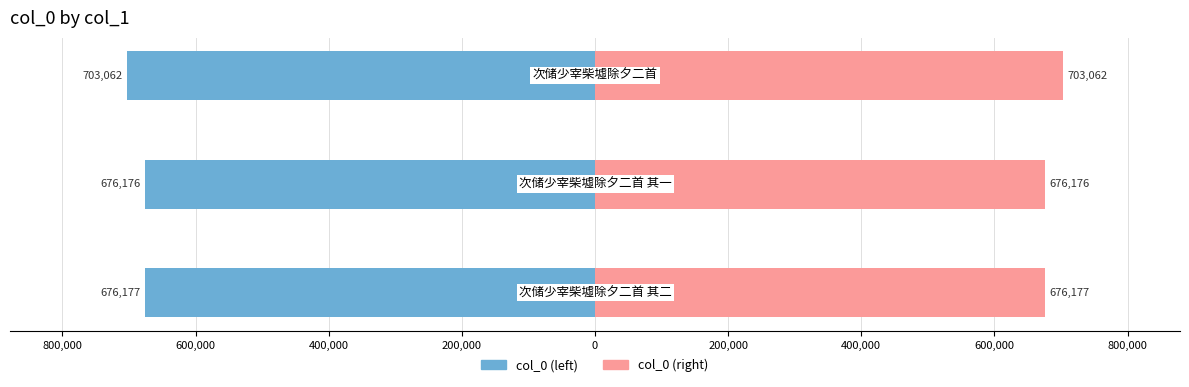

At how many categories does at least one series exceed -207044?

3